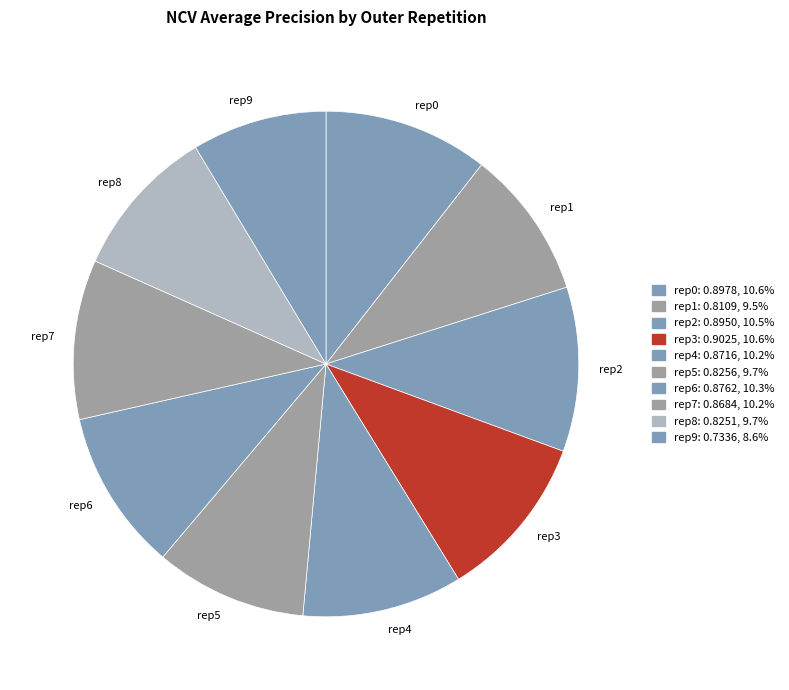

Which slice is the smallest?

rep9